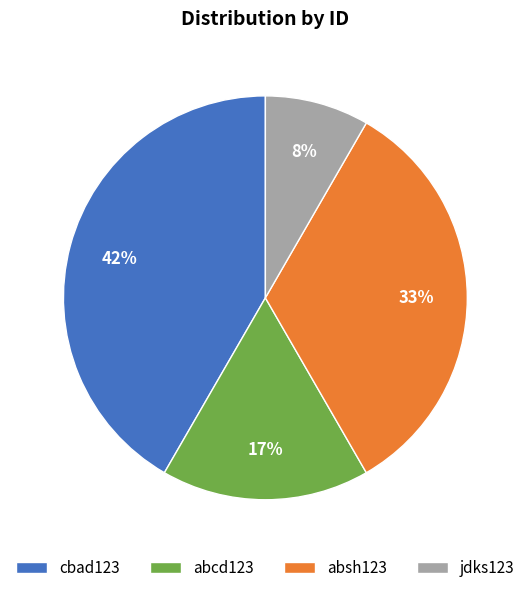

To the nearest percent, what portion does abcd123 represent?

17%